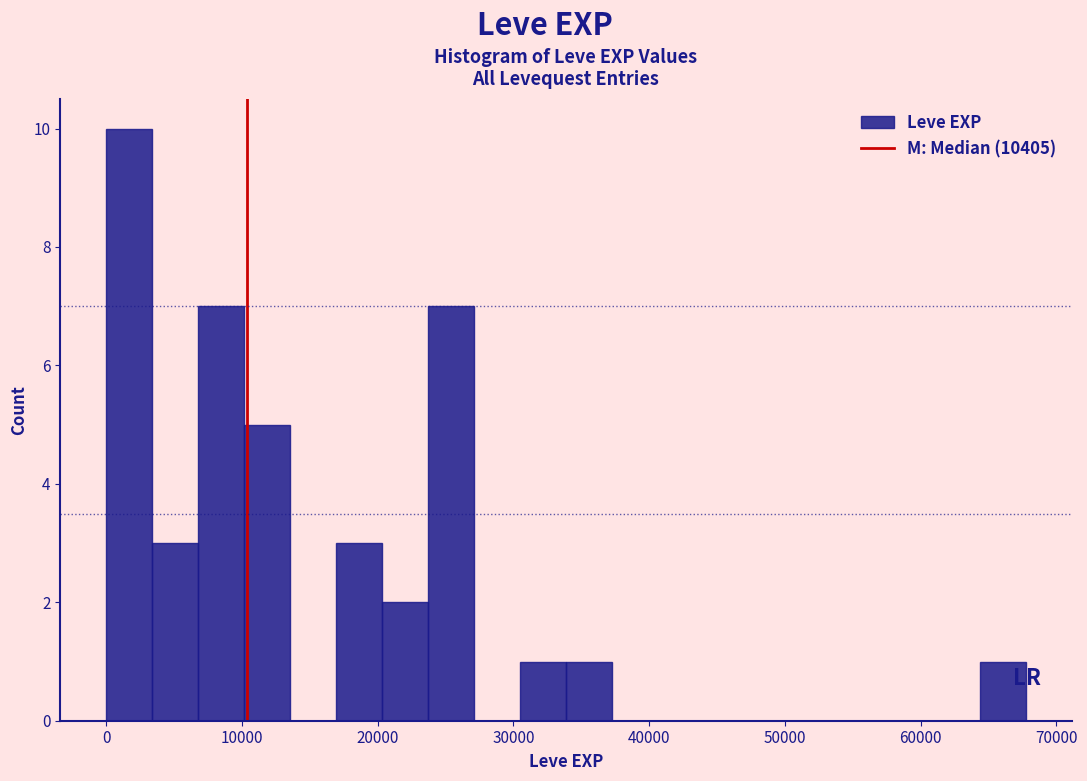

Around what value on the x-axis is the tallest bar? Give the approximate position of its centre, as read against the axis.

2000